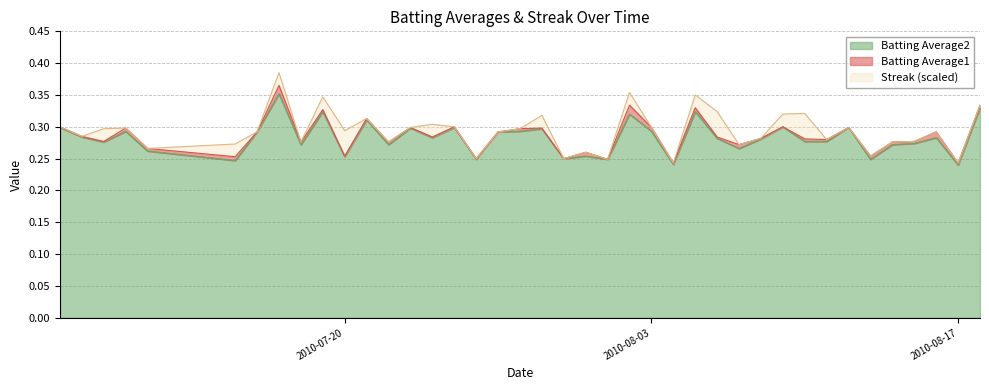

At which label is Batting Average1 closest to 0?

2010-08-04